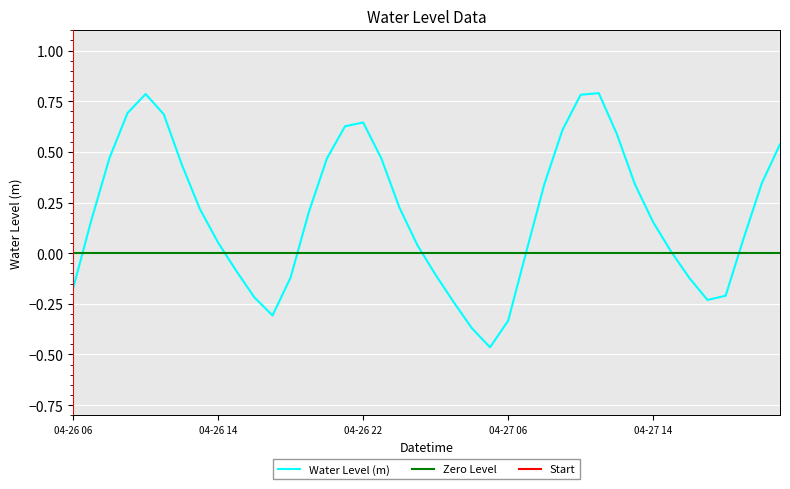

How many points are lower than both their immediate neighbors (excluding endpoints)?

3